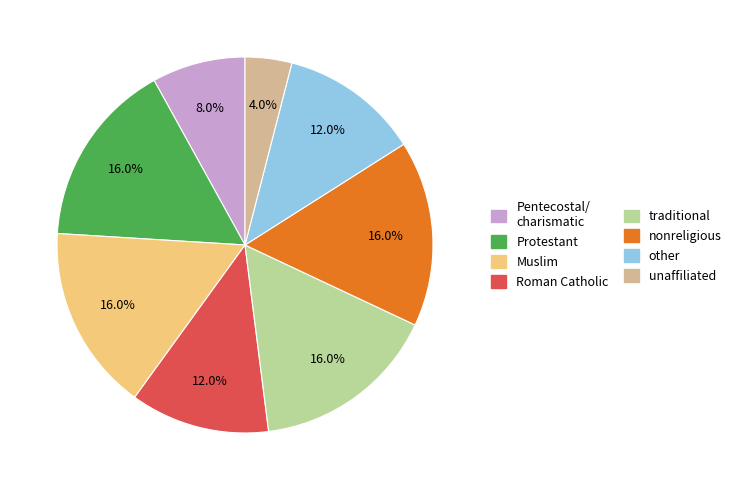

To the nearest percent, what is the average slice percentage?

12%